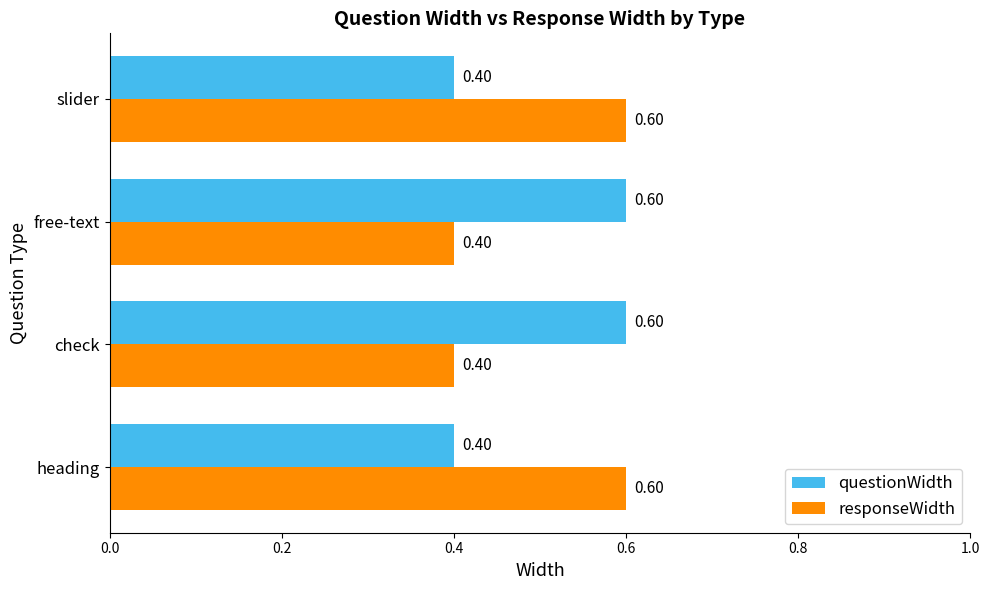

Rank the series at slider from lowest to highest value.

questionWidth, responseWidth